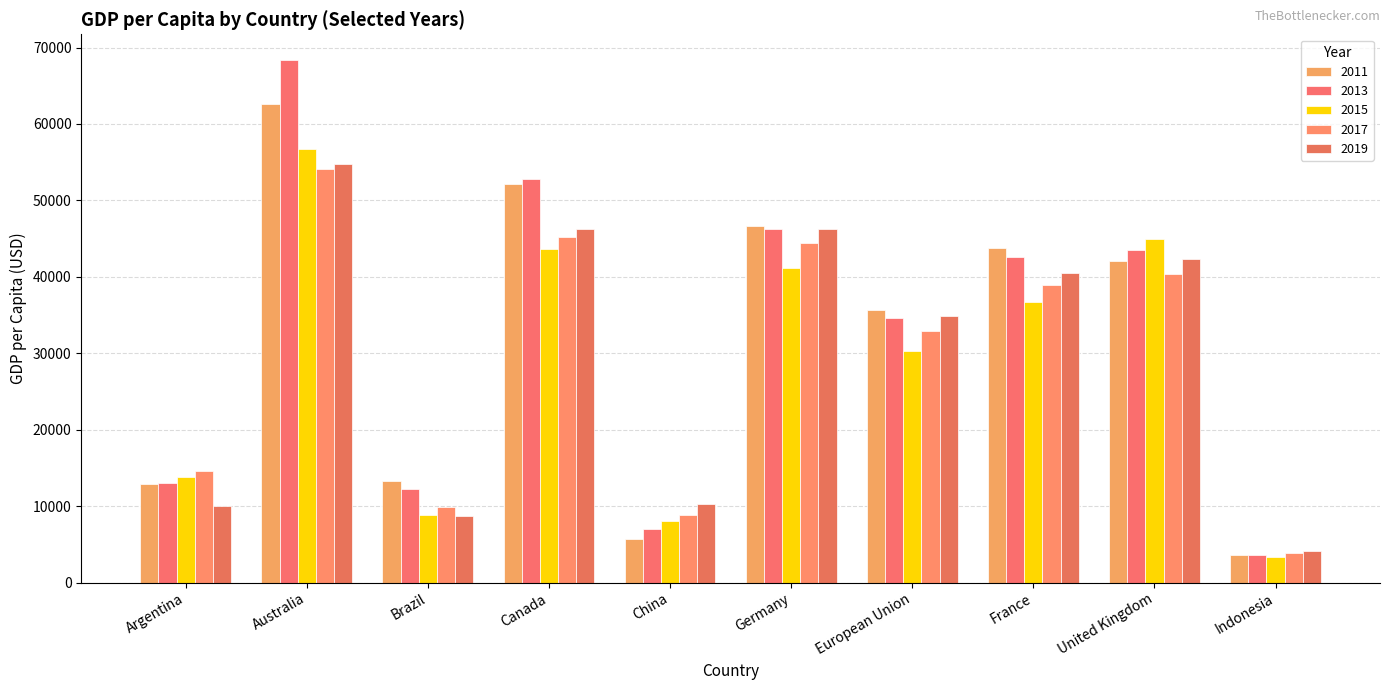

What is the label of the 6th bar from the left?

Germany